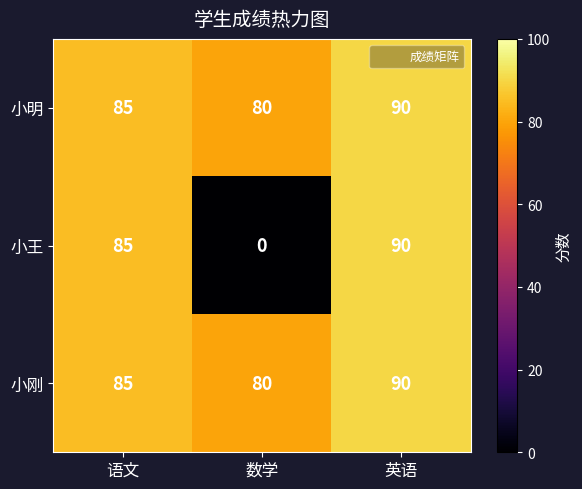

What is the total value across all series at 英语?

270